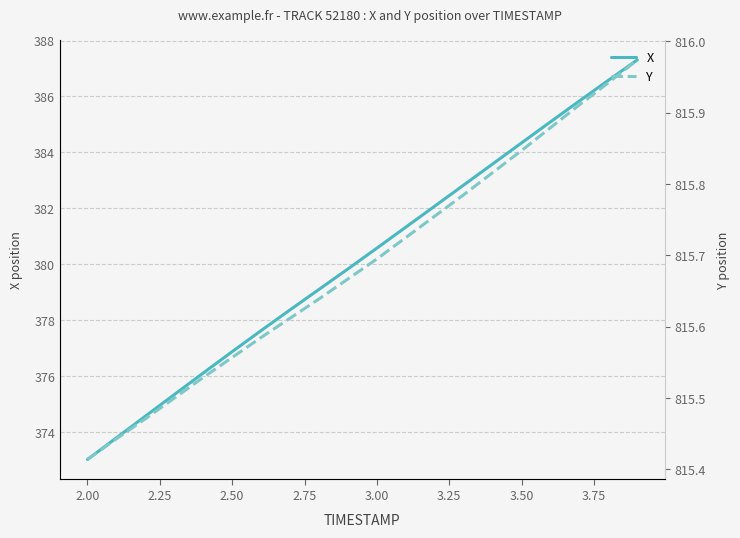

What is the difference between the maximum and minimum values in the X series?

14.3